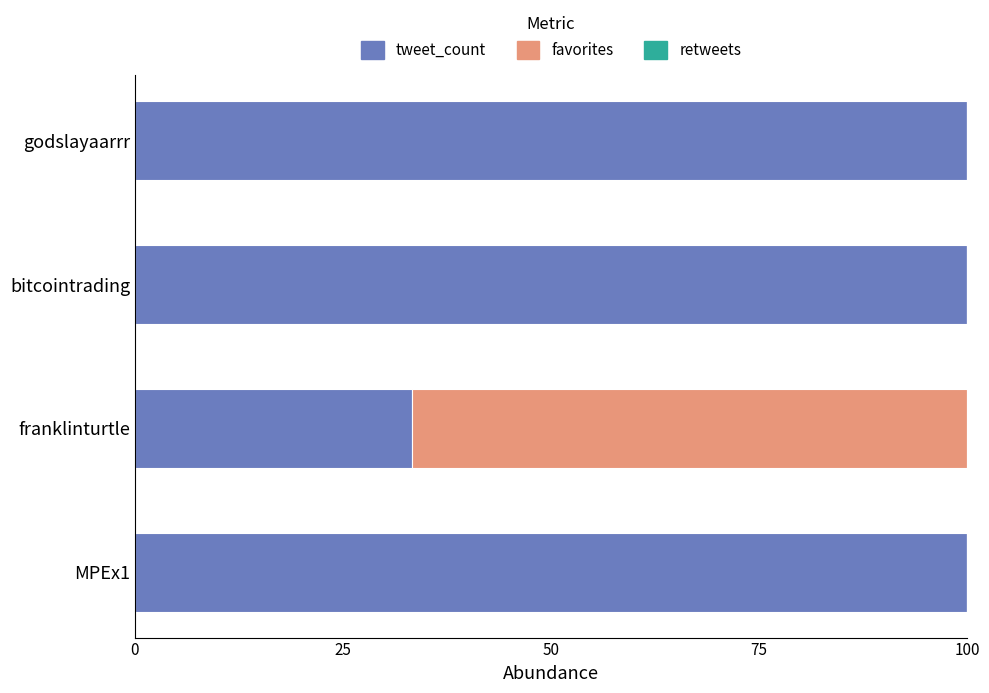

What is the average value of the tweet_count series?

83.3